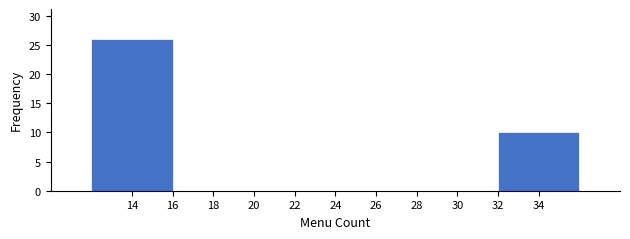

Reading left to right, list every bar in this chart as the range it spans on the x-axis followed by its height. The values are not printed on the chart, so give them approximately, as read against the axis.

12 to 16: 26
16 to 20: 0
20 to 24: 0
24 to 28: 0
28 to 32: 0
32 to 36: 10